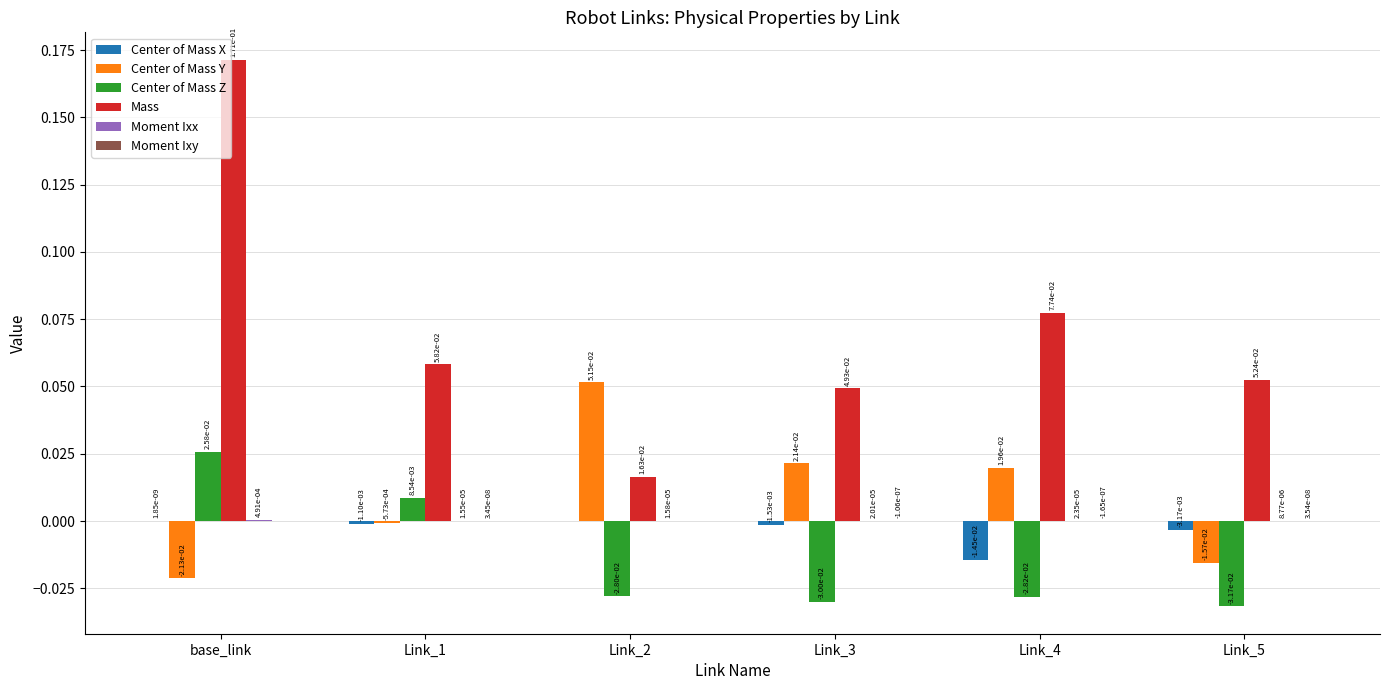

Between base_link and Link_2, which series saw the biggest shift?

Mass